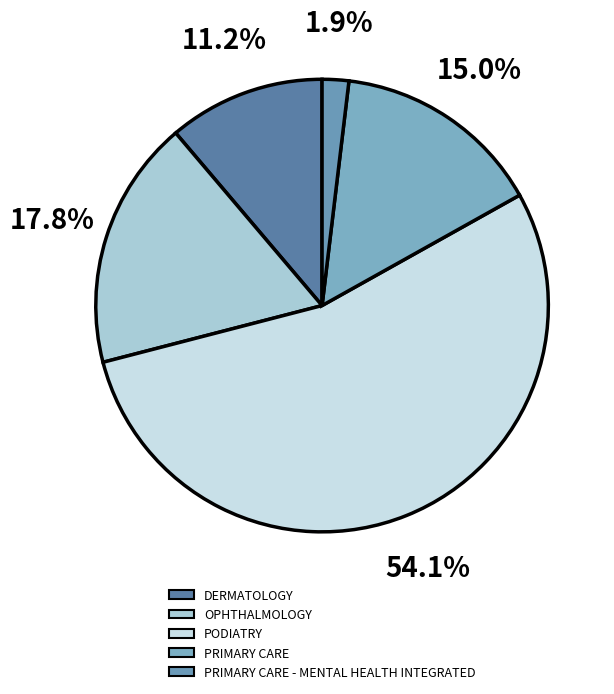

Count the number of slices in the pie.

5